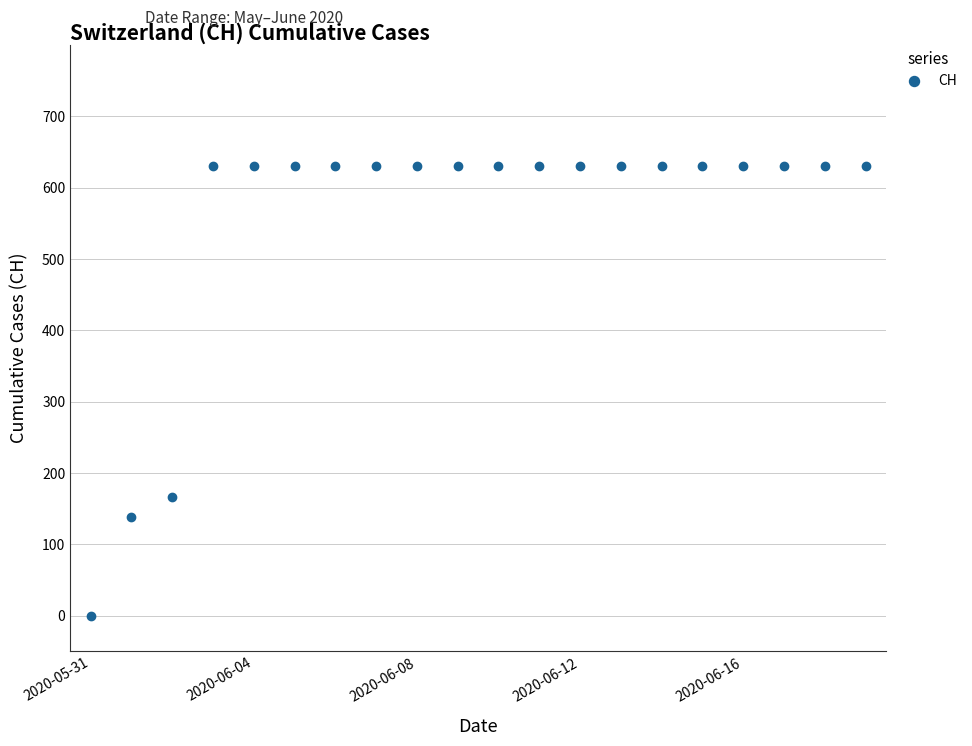

Reading left to right, list all the values displayed in this chart.

0	139	167	631	631	631	631	631	631	631	631	631	631	631	631	631	631	631	631	631